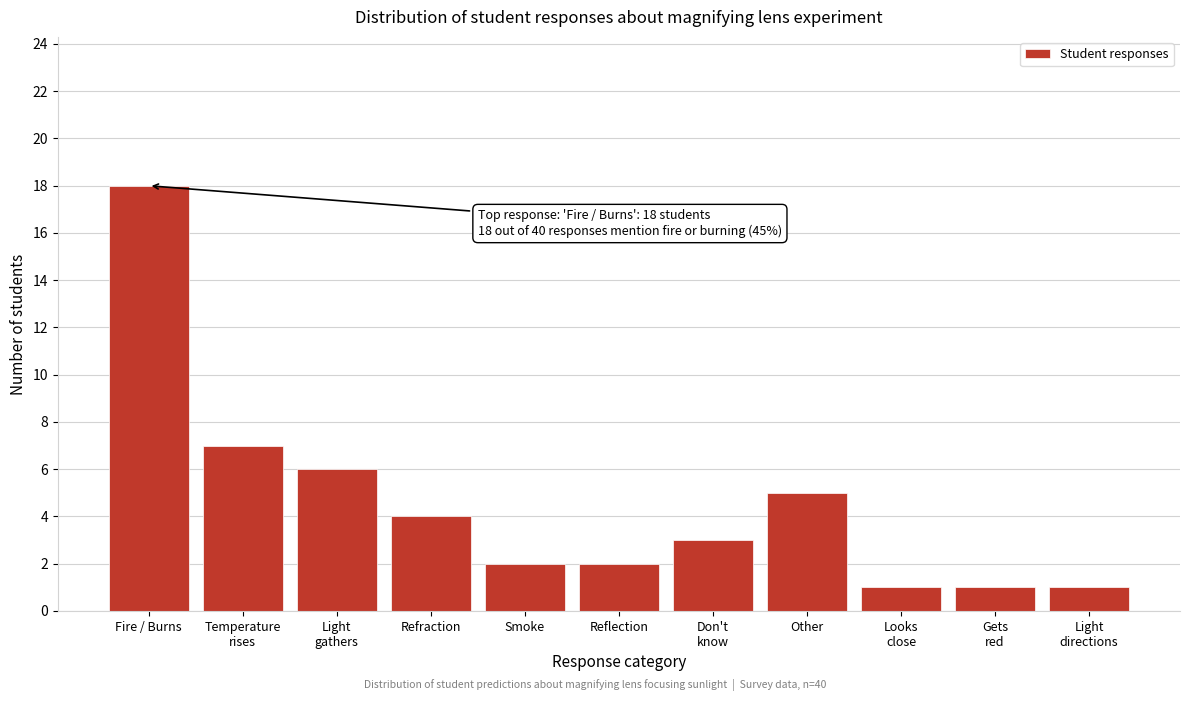

Reading left to right, what are all the values shown in this chart?

18	7	6	4	2	2	3	5	1	1	1